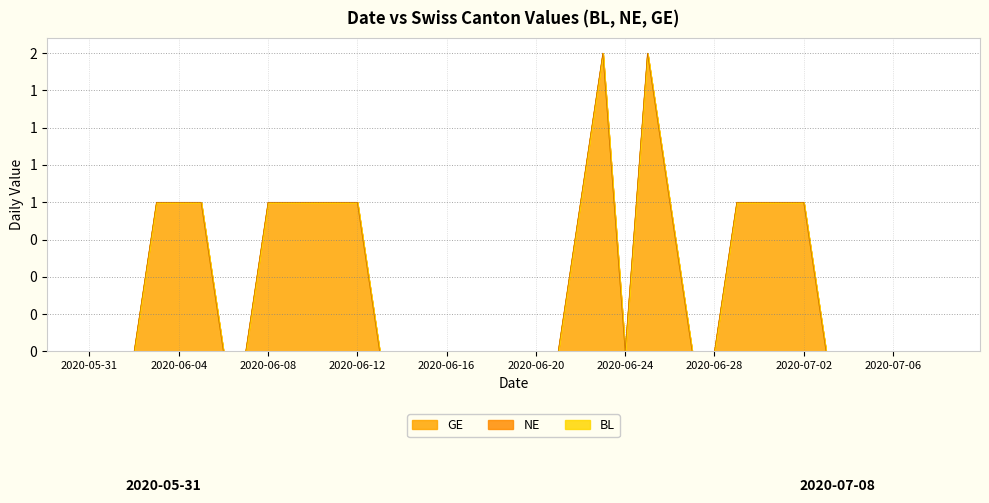

Between 2020-06-12 and 2020-06-05, which is larger?

2020-06-12